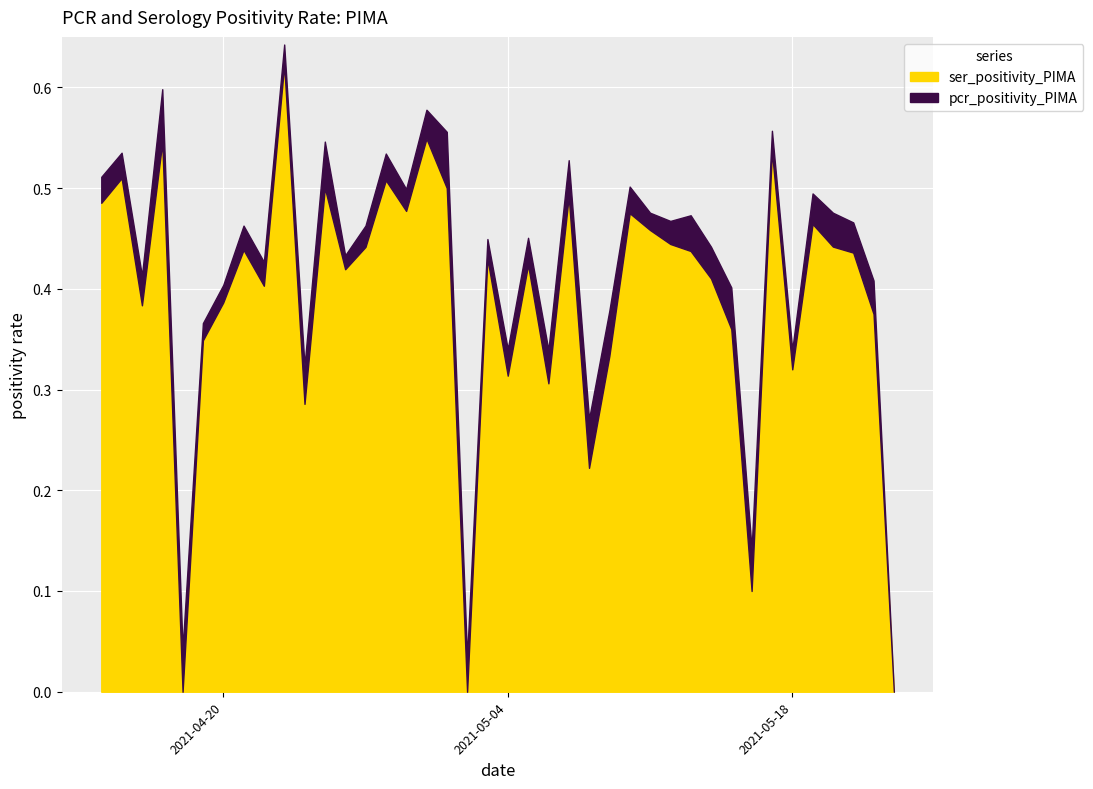

Is it true that ser_positivity_PIMA equals 0.2 at 2021-05-15?

False